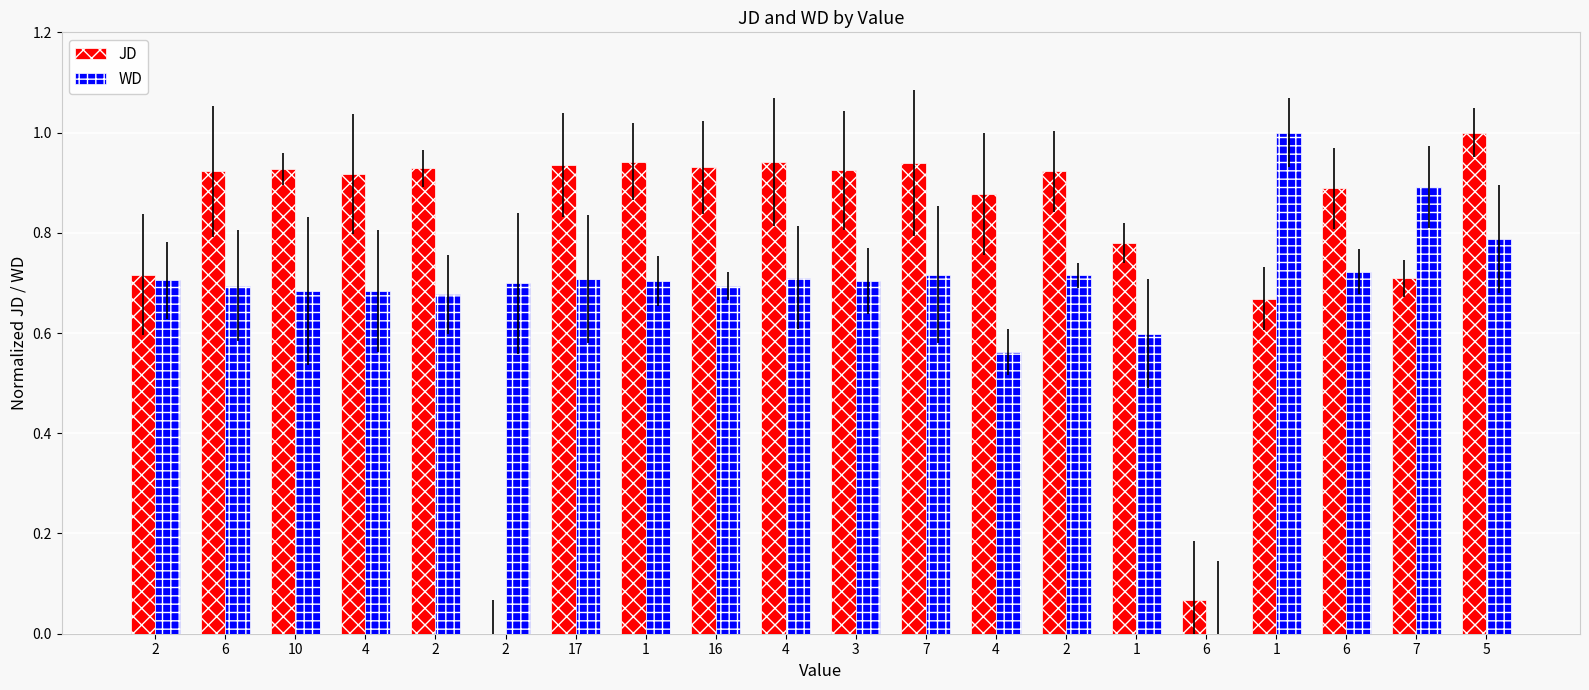

Rank the categories by JD value from lowest to highest.

2, 6, 1, 7, 2, 1, 4, 6, 4, 6, 2, 3, 10, 2, 16, 17, 7, 4, 1, 5